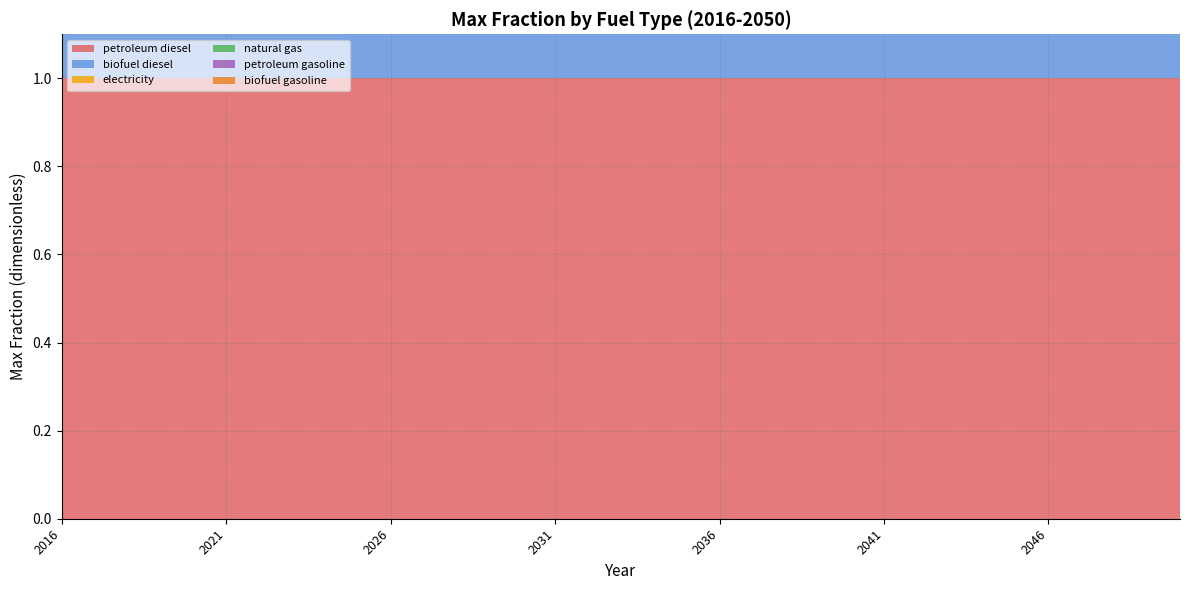

Reading left to right, list all the values displayed in this chart.

petroleum diesel: 2016=1	2017=1	2018=1	2019=1	2020=1	2021=1	2022=1	2023=1	2024=1	2025=1	2026=1	2027=1	2028=1	2029=1	2030=1	2031=1	2032=1	2033=1	2034=1	2035=1	2036=1	2037=1	2038=1	2039=1	2040=1	2041=1	2042=1	2043=1	2044=1	2045=1	2046=1	2047=1	2048=1	2049=1	2050=1
biofuel diesel: 2016=1	2017=1	2018=1	2019=1	2020=1	2021=1	2022=1	2023=1	2024=1	2025=1	2026=1	2027=1	2028=1	2029=1	2030=1	2031=1	2032=1	2033=1	2034=1	2035=1	2036=1	2037=1	2038=1	2039=1	2040=1	2041=1	2042=1	2043=1	2044=1	2045=1	2046=1	2047=1	2048=1	2049=1	2050=1
electricity: 2016=0	2017=0	2018=0	2019=0	2020=0	2021=0	2022=0	2023=0	2024=0	2025=0	2026=0	2027=0	2028=0	2029=0	2030=0	2031=0	2032=0	2033=0	2034=0	2035=0	2036=0	2037=0	2038=0	2039=0	2040=0	2041=0	2042=0	2043=0	2044=0	2045=0	2046=0	2047=0	2048=0	2049=0	2050=0
natural gas: 2016=0	2017=0	2018=0	2019=0	2020=0	2021=0	2022=0	2023=0	2024=0	2025=0	2026=0	2027=0	2028=0	2029=0	2030=0	2031=0	2032=0	2033=0	2034=0	2035=0	2036=0	2037=0	2038=0	2039=0	2040=0	2041=0	2042=0	2043=0	2044=0	2045=0	2046=0	2047=0	2048=0	2049=0	2050=0
petroleum gasoline: 2016=0	2017=0	2018=0	2019=0	2020=0	2021=0	2022=0	2023=0	2024=0	2025=0	2026=0	2027=0	2028=0	2029=0	2030=0	2031=0	2032=0	2033=0	2034=0	2035=0	2036=0	2037=0	2038=0	2039=0	2040=0	2041=0	2042=0	2043=0	2044=0	2045=0	2046=0	2047=0	2048=0	2049=0	2050=0
biofuel gasoline: 2016=0	2017=0	2018=0	2019=0	2020=0	2021=0	2022=0	2023=0	2024=0	2025=0	2026=0	2027=0	2028=0	2029=0	2030=0	2031=0	2032=0	2033=0	2034=0	2035=0	2036=0	2037=0	2038=0	2039=0	2040=0	2041=0	2042=0	2043=0	2044=0	2045=0	2046=0	2047=0	2048=0	2049=0	2050=0